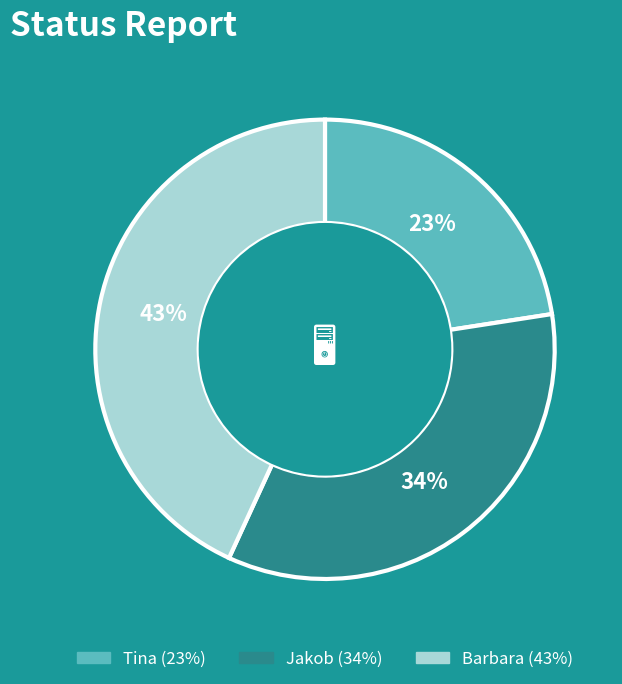

True or false: Tina accounts for 23% of the total.

True